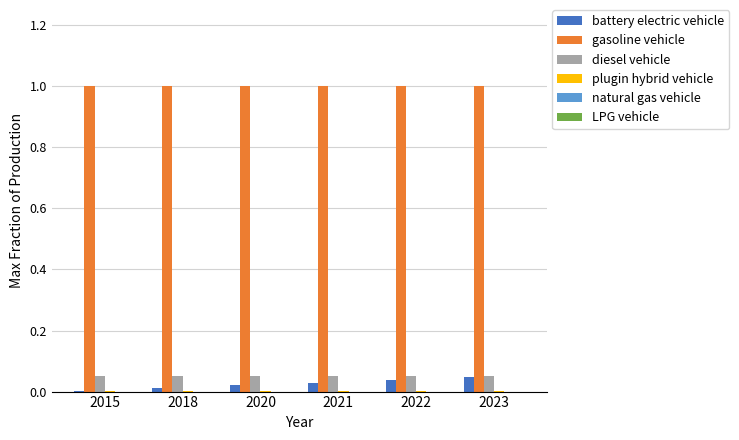

What is the sum of all diesel vehicle values?

0.3